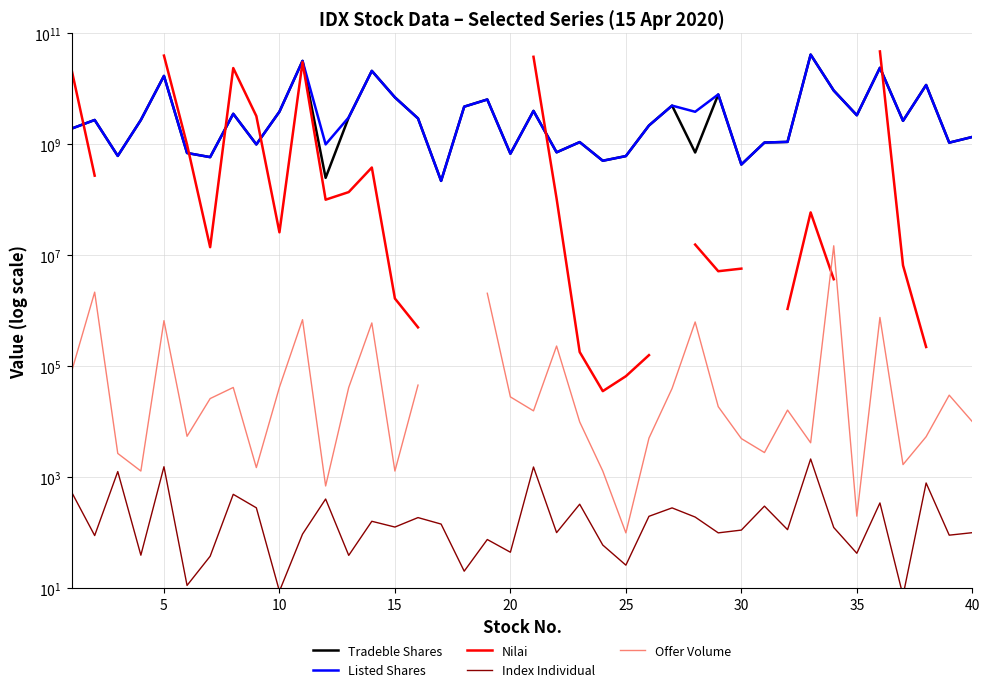

How many interior local peaks does the Offer Volume series have?

11